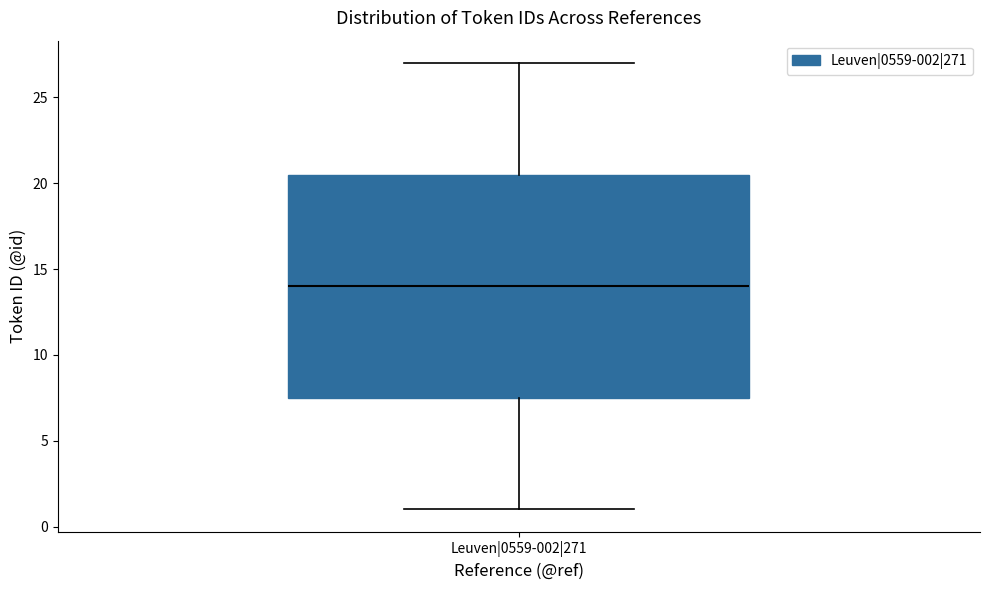

Read this box plot against the y-axis: the position of the median line, the range covered by the box, and the ends of both whiskers. The values are not printed on the chart, so give them approximately, as read against the axis.

median 14.0, box 7.5 to 20.5, whiskers 1.0 to 27.0